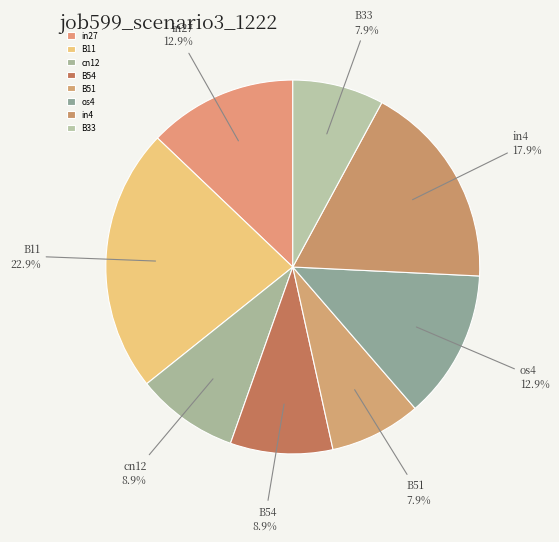

What is the largest slice in the pie chart?

B11